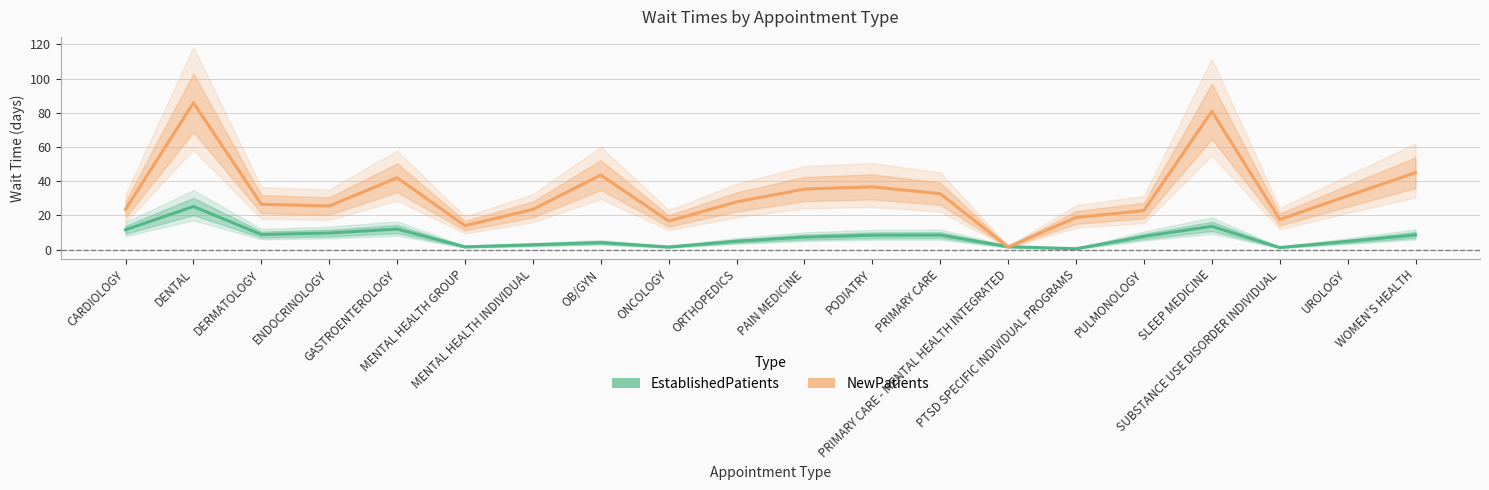

List the series in order of their overall mean, lowest first.

EstablishedPatients, NewPatients